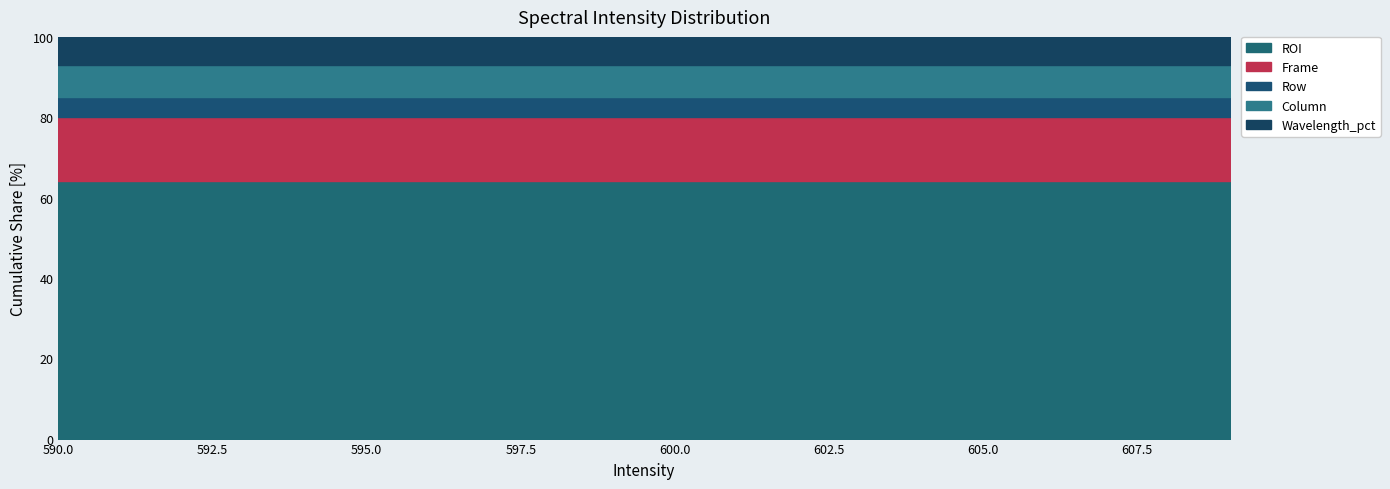

How many lines are shown in the chart?

5